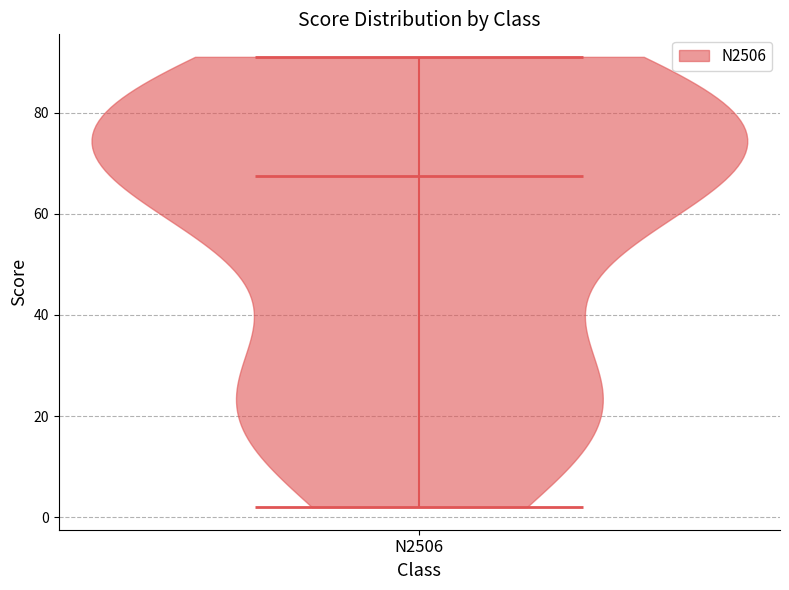

What is the highest point the violin for N2506 reaches on the y-axis? The values are not printed on the chart, so give them approximately, as read against the axis.

92